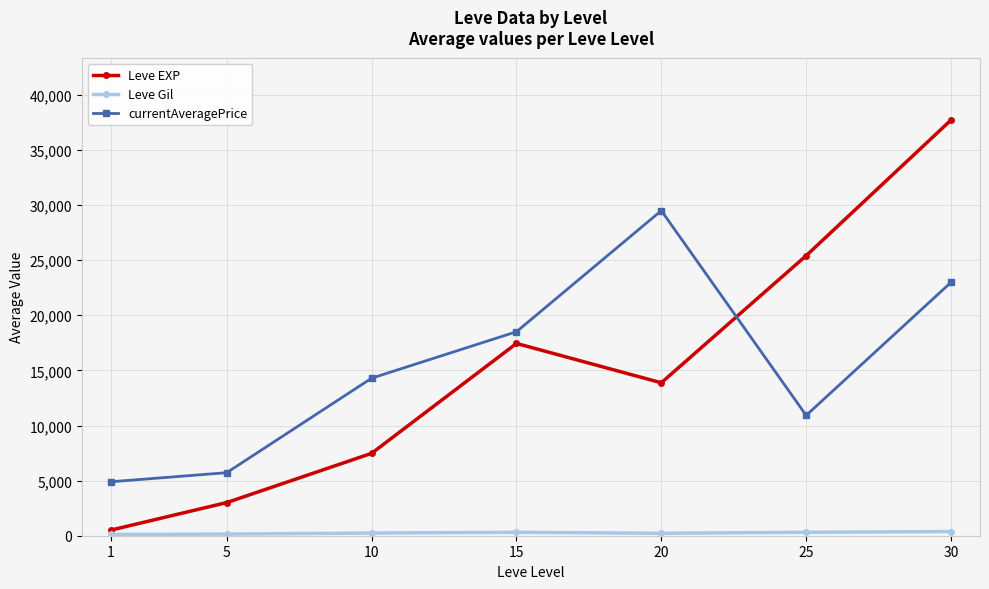

What is the difference between the second highest and second lowest values in the Leve EXP series?

22401.7